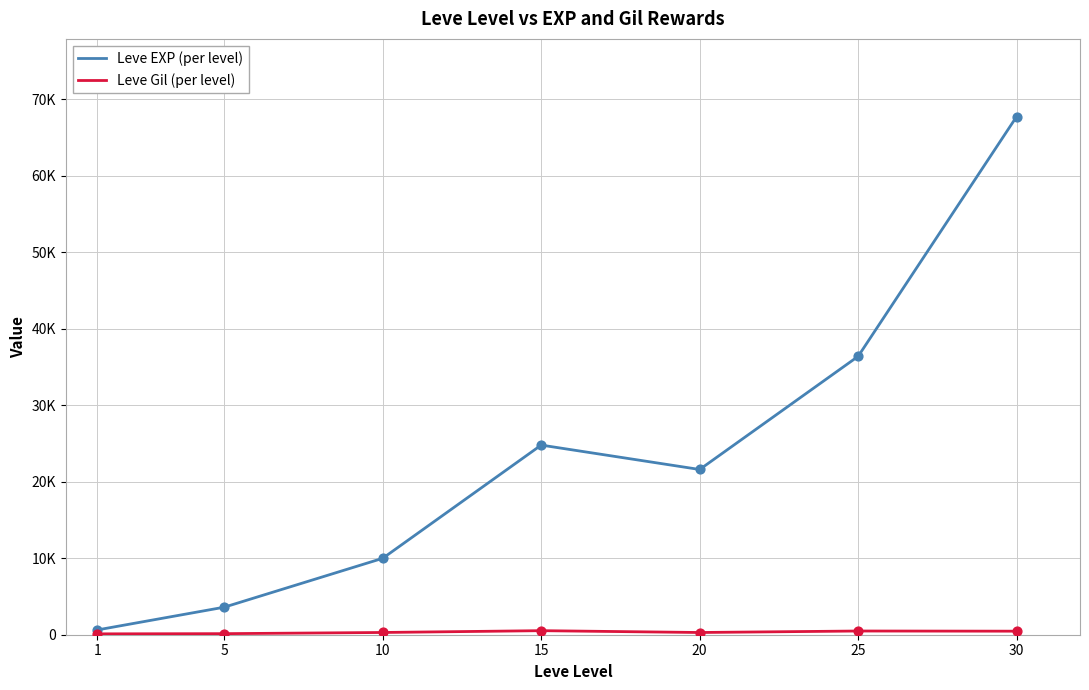

Is the value of Leve EXP (per level) at 20 greater than the value of Leve Gil (per level) at 1?

Yes